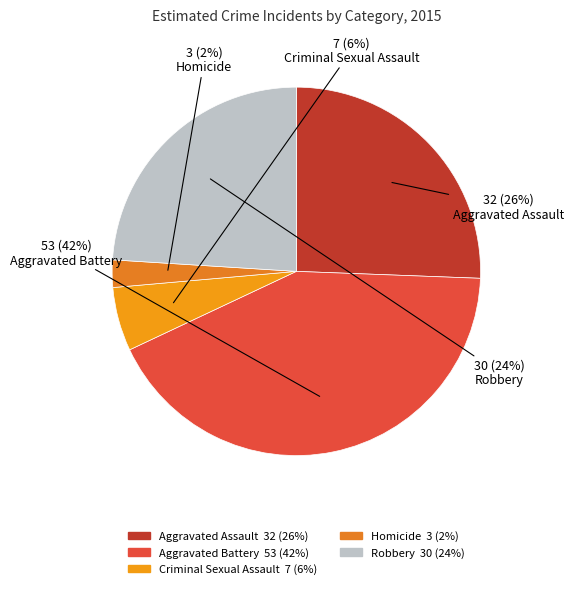

How many segments does this pie chart have?

5